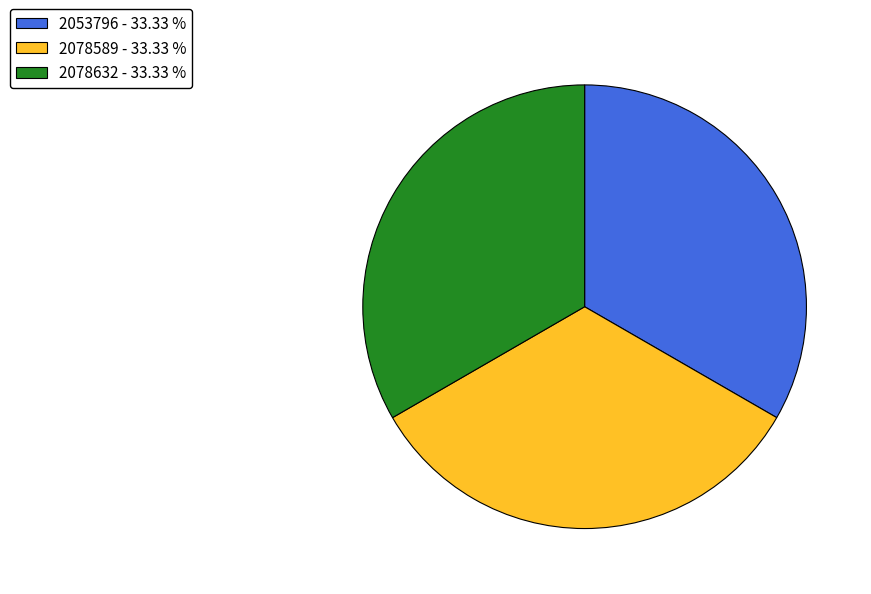

Is the sum of 2053796 - 33.33 % and 2078632 - 33.33 % greater than half?

Yes